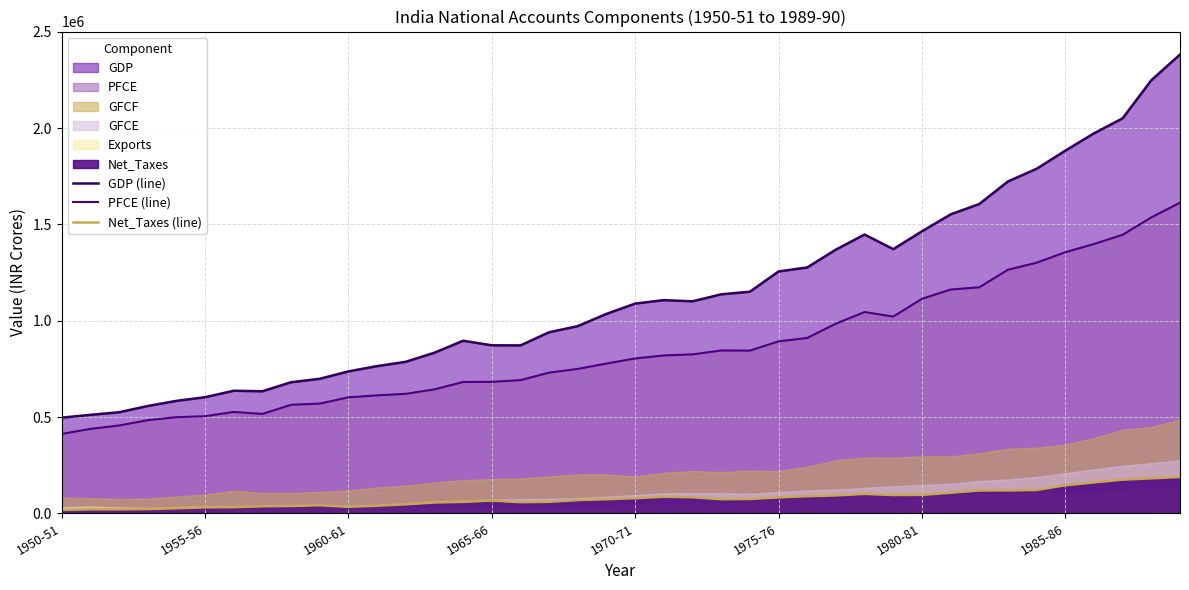

Is it true that PFCE (line) equals 2189137.6 at 37?

False